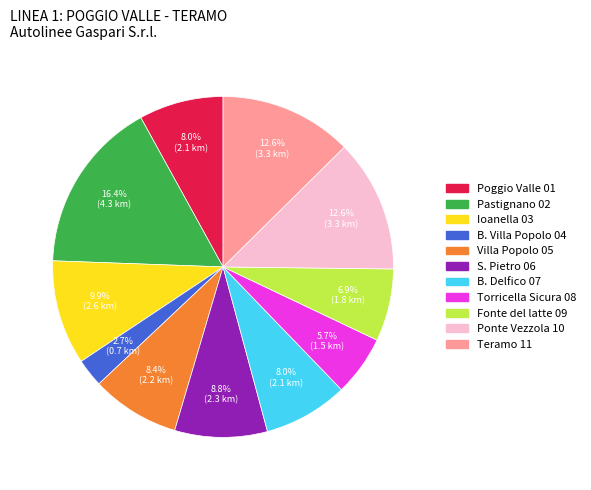

Combined, what portion of the pie is Villa Popolo 05 and Ioanella 03?

18.3%